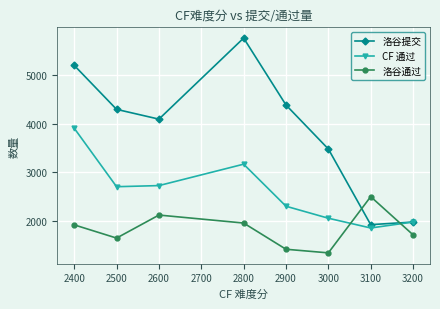

What is the value of the 洛谷提交 point at the 8th from the left?

1987.0